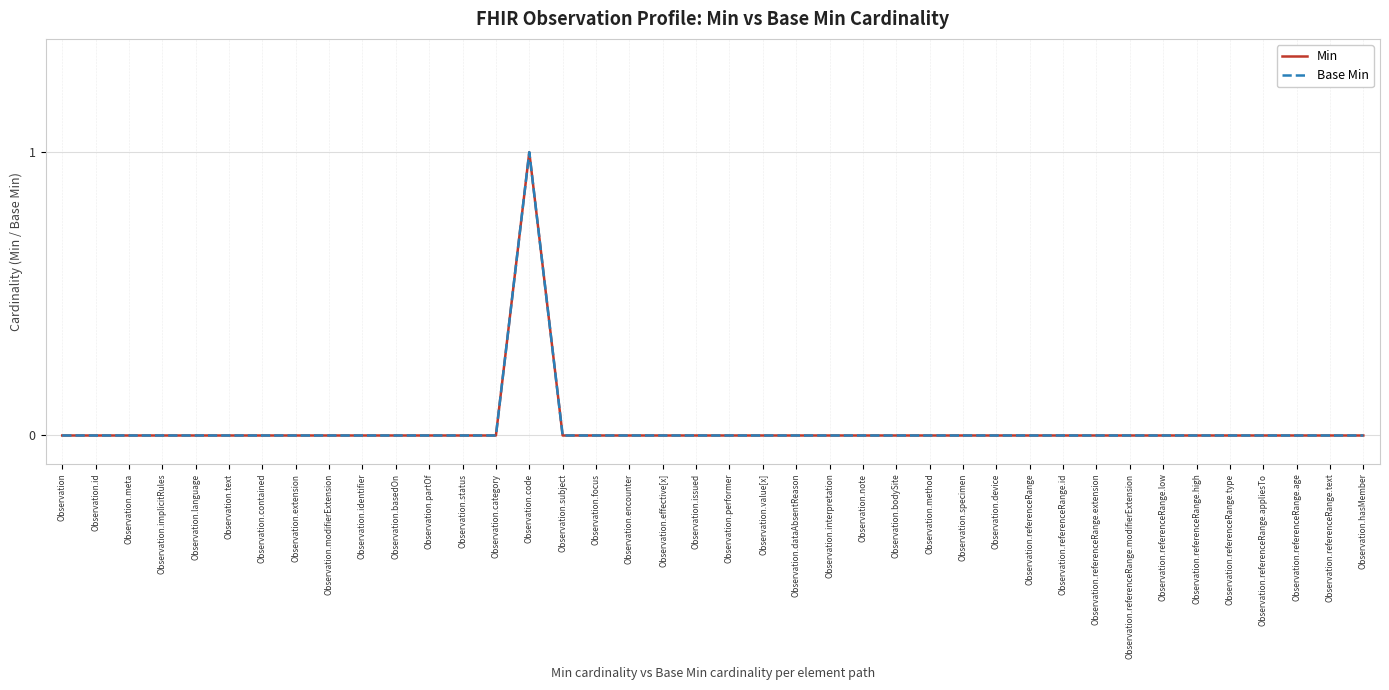

Which series changed the most between Observation.language and Observation.subject?

Min